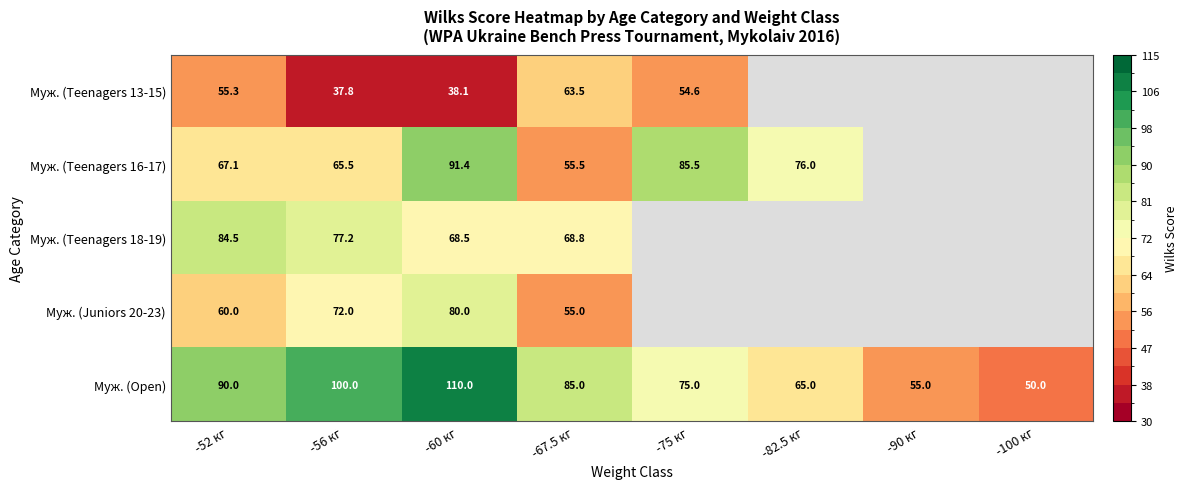

What is the difference between the Муж. (Teenagers 16-17) values at -56 кг and -52 кг?

1.6